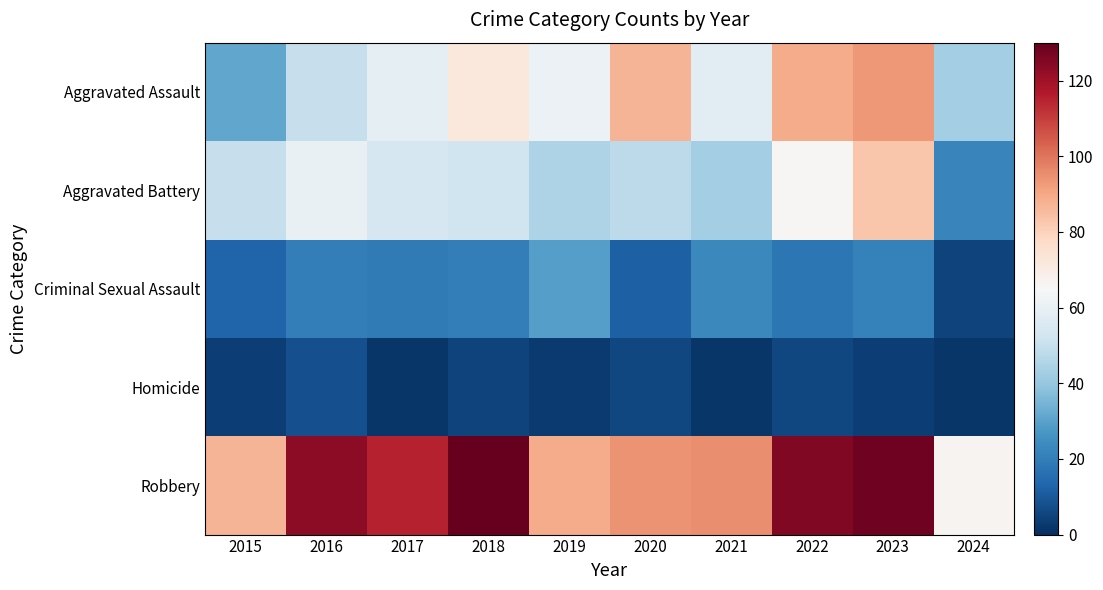

Which series has the largest total across all categories?

Robbery